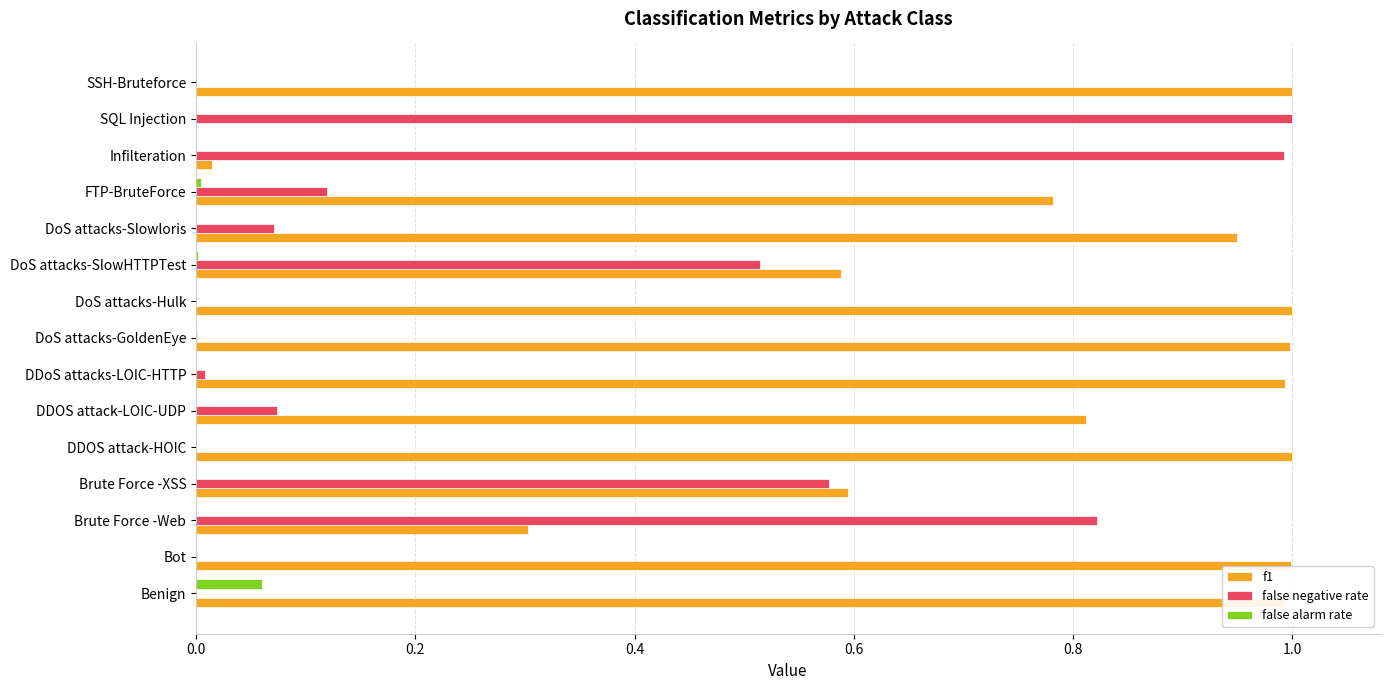

What is the maximum value for f1?

1.0